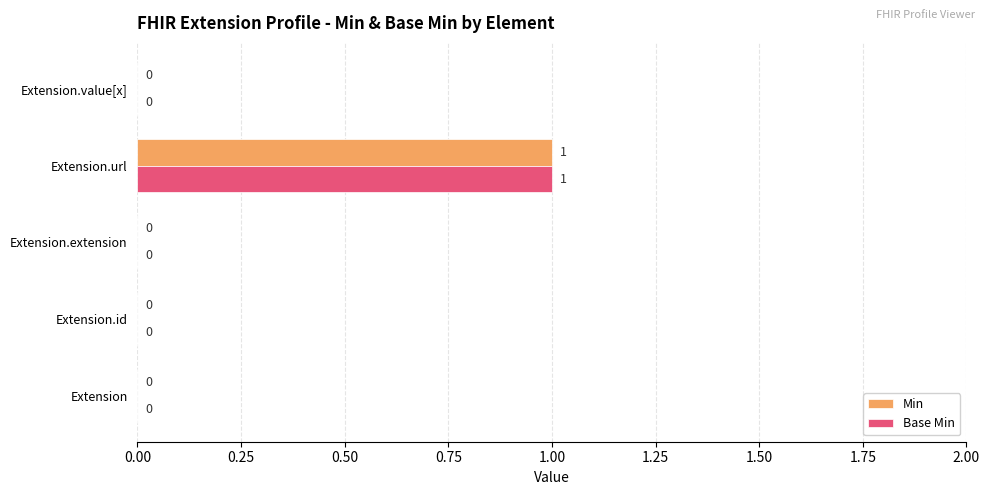

Which category has the highest value across all series?

Extension.url